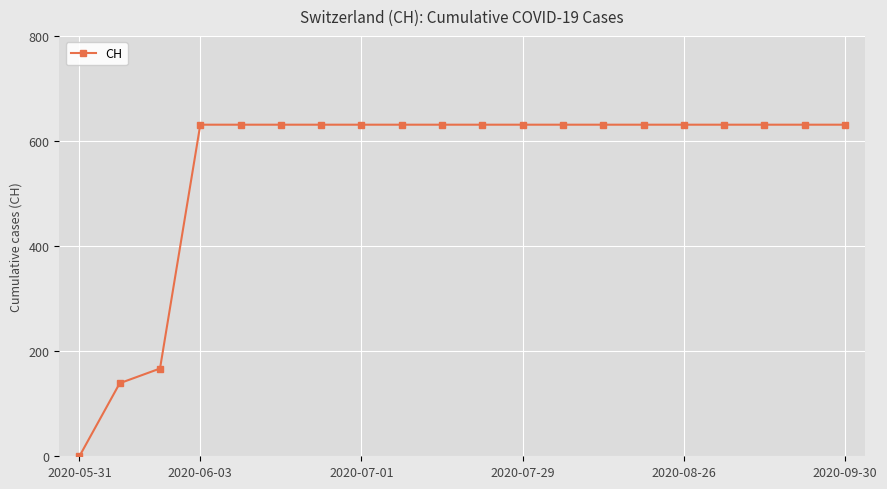

Does the chart have visible grid lines?

Yes